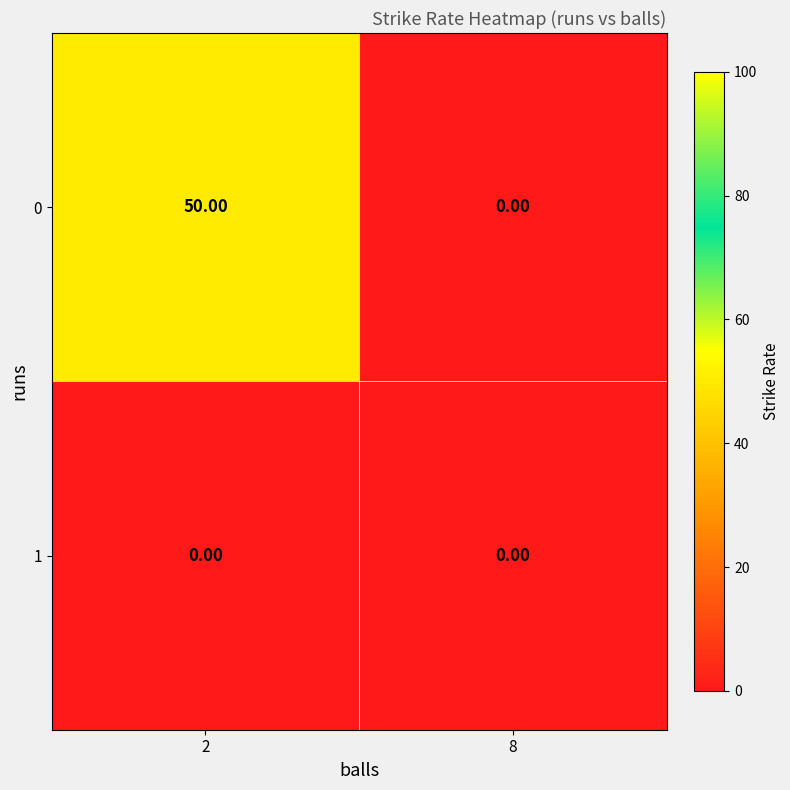

List the series in order of their peak value, highest first.

0, 1